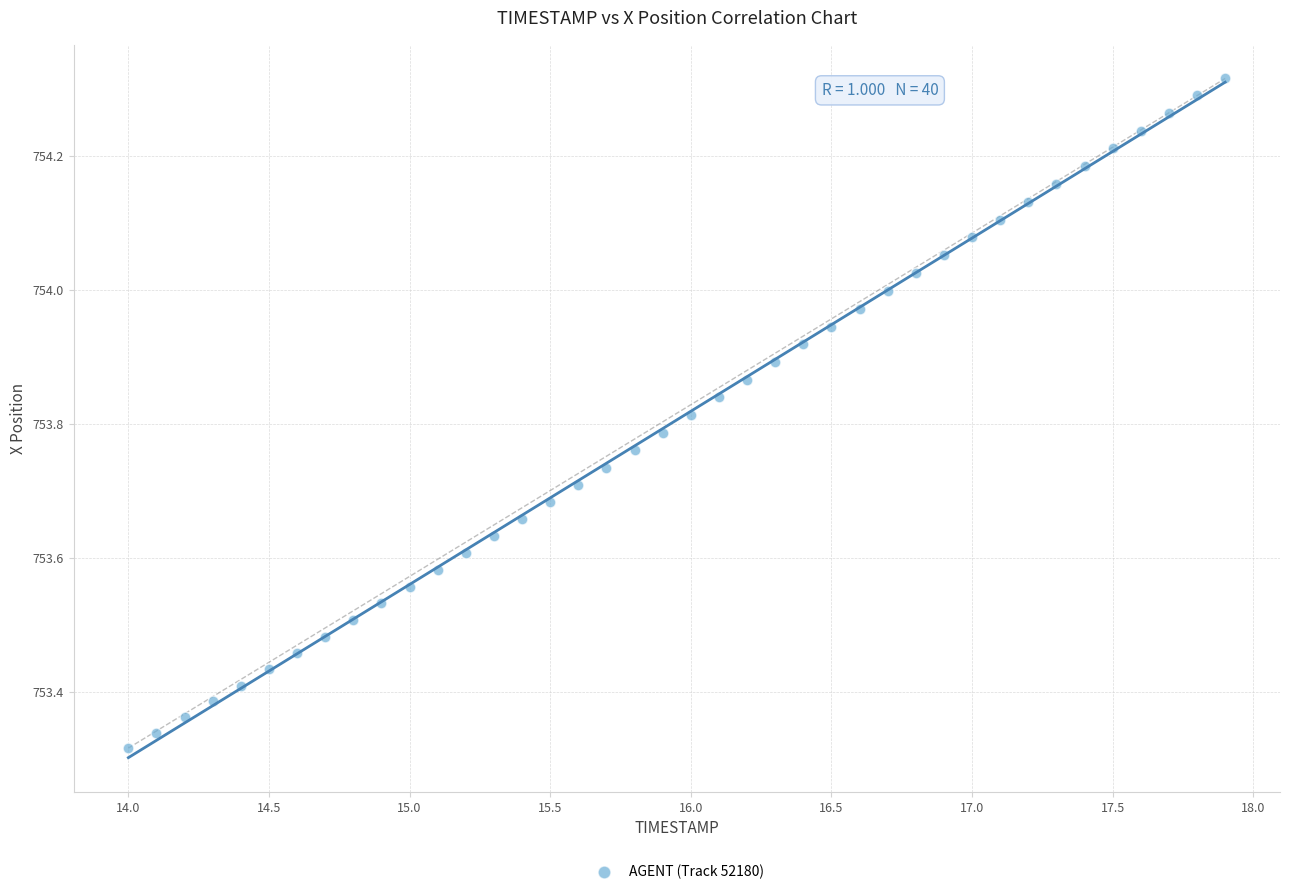

What is the range of X values (max minus min)?

3.9